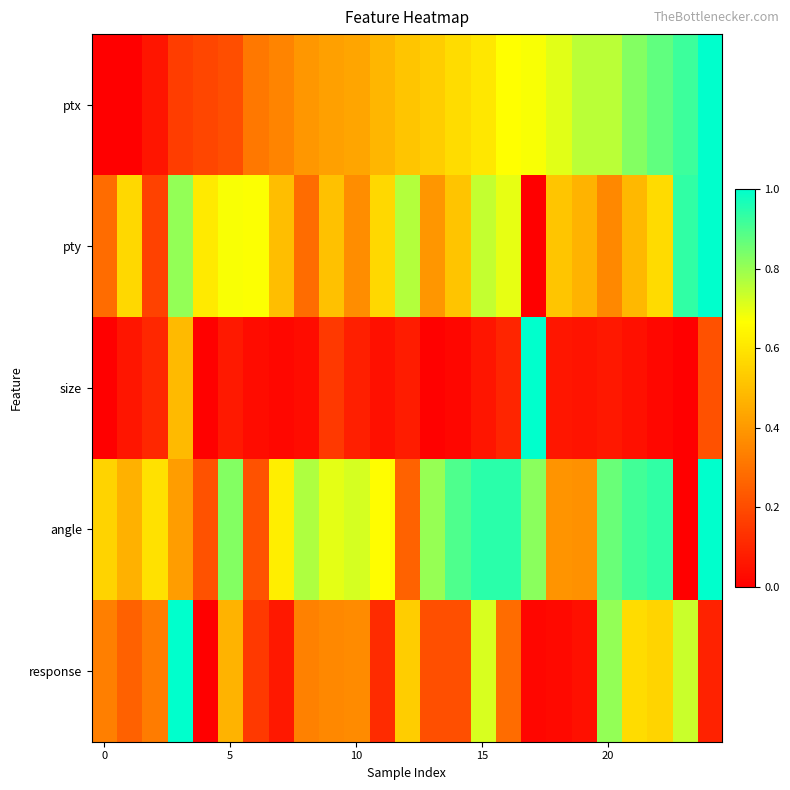

How many data points does each series have?

25